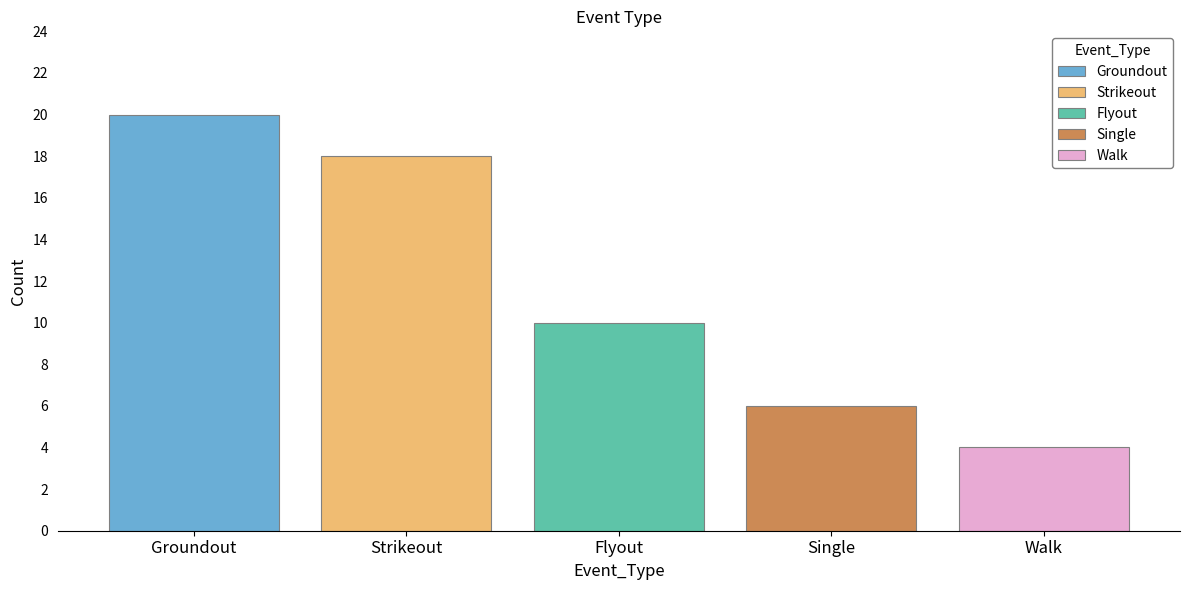

Rank the series by their maximum value, from highest to lowest.

Groundout, Strikeout, Flyout, Single, Walk